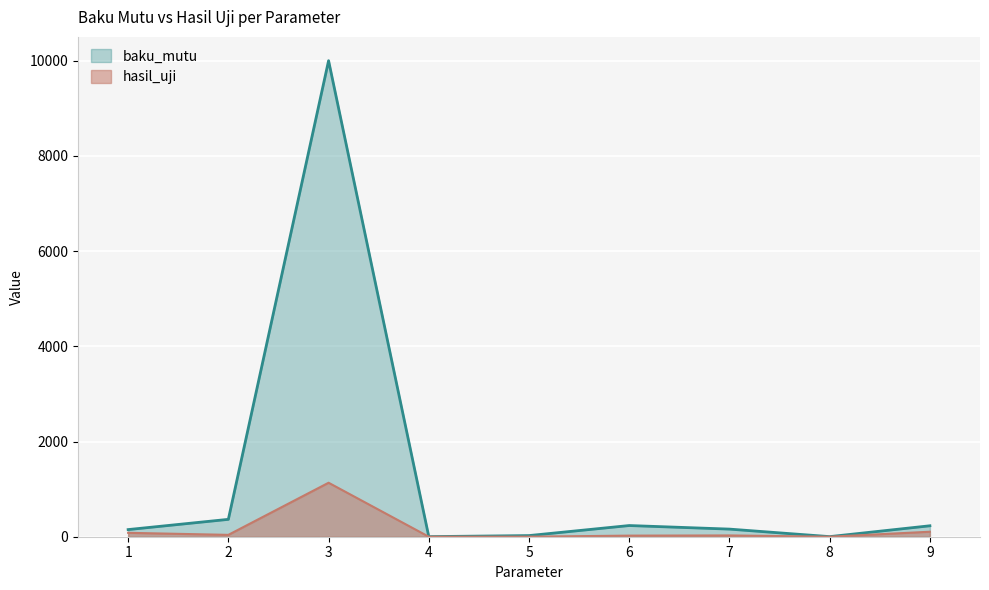

Reading left to right, list all the values displayed in this chart.

baku_mutu: 150.0	365.0	10000.0	2.0	24.0	235.0	160.0	2.0	230.0
hasil_uji: 82.0	39.0	1134.0	0.1	1.0	23.0	27.0	0.1	105.0